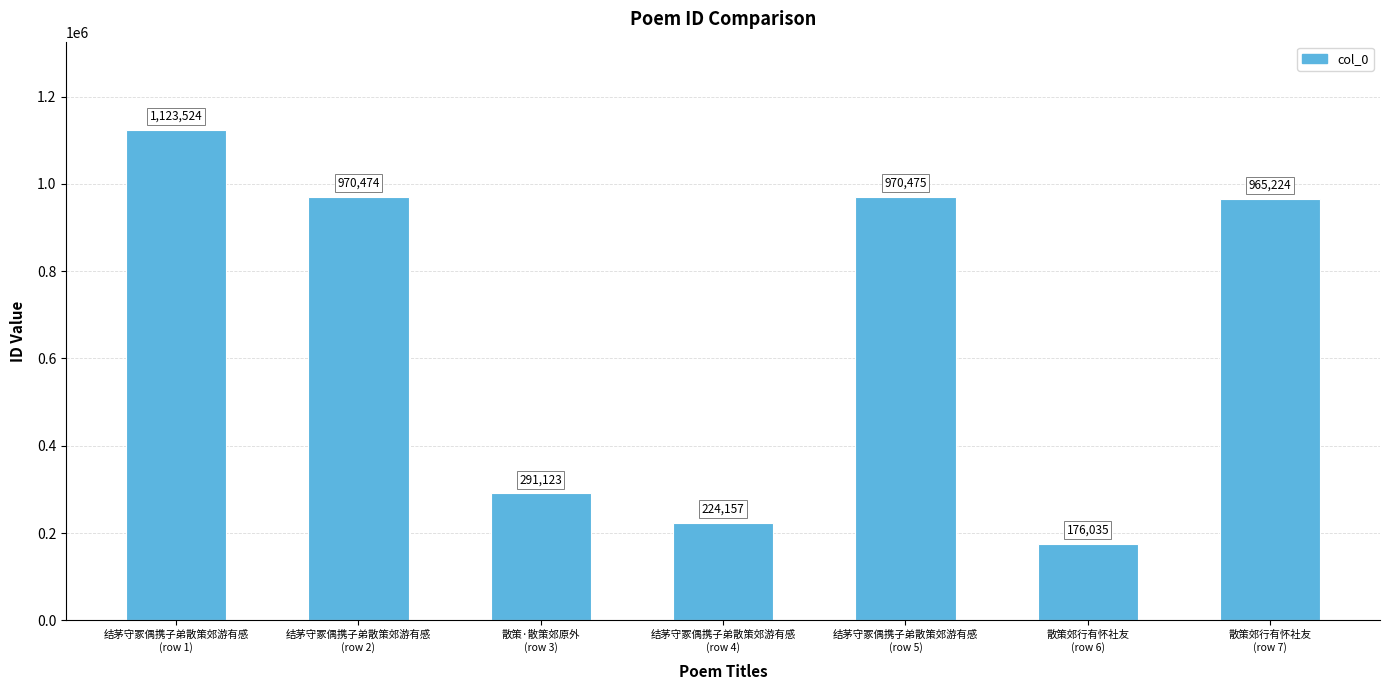

What is the label of the 1st bar from the right?

散策郊行有怀社友
(row 7)